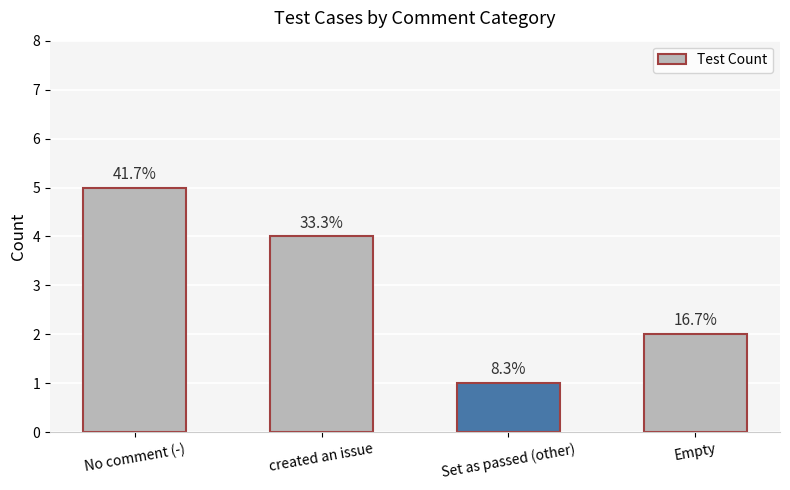

How many bars are there in total?

4